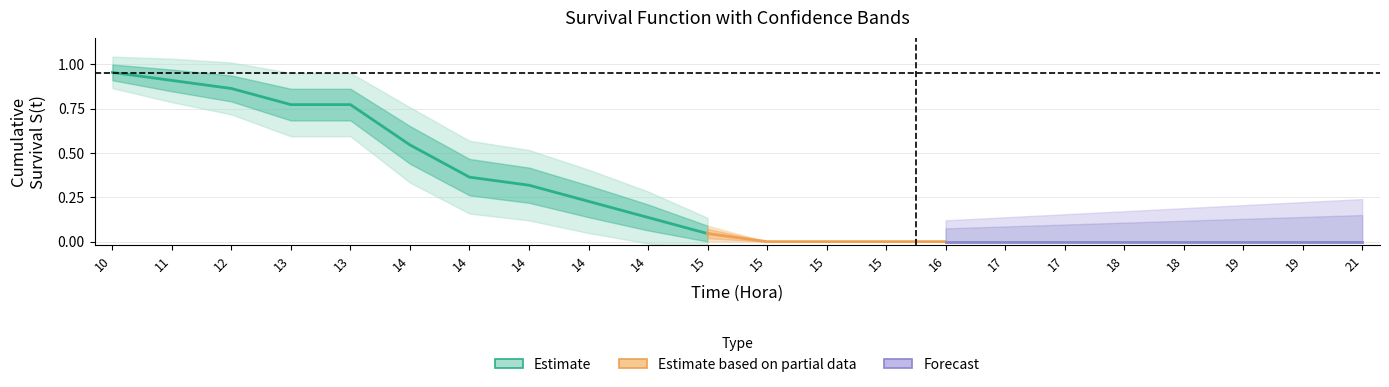

What is the maximum value shown in the chart?

1.0